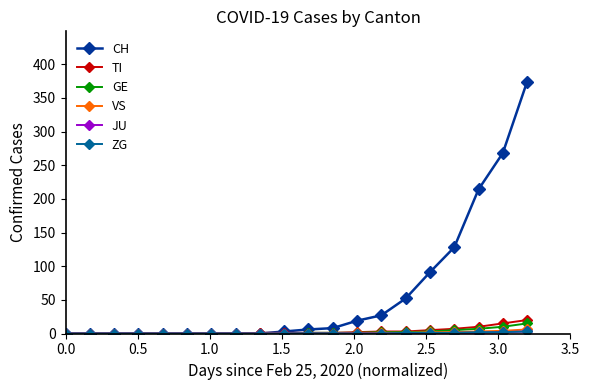

Which series has the largest total across all categories?

CH